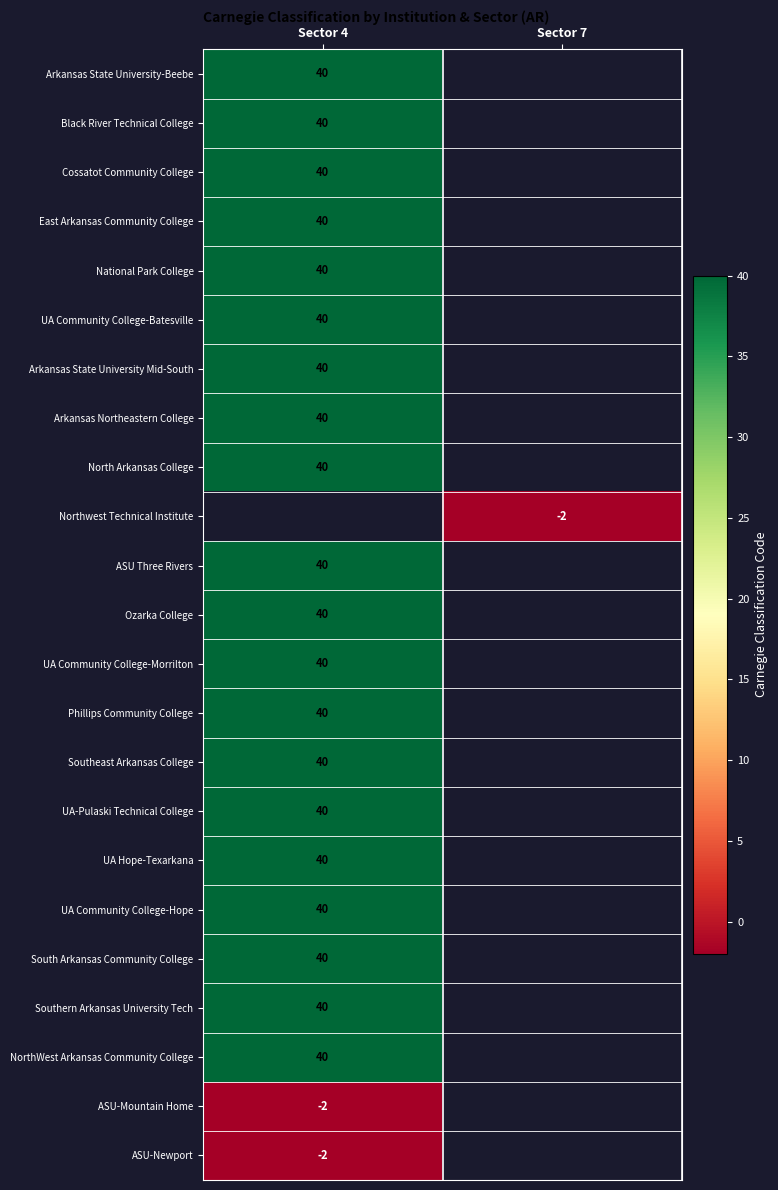

Is it true that Black River Technical College equals 22 at Sector 4?

False